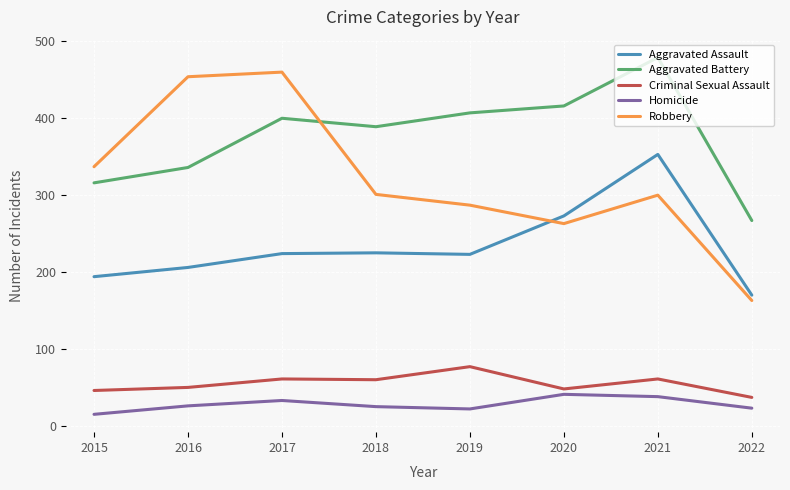

What are all the series names shown in the legend?

Aggravated Assault, Aggravated Battery, Criminal Sexual Assault, Homicide, Robbery